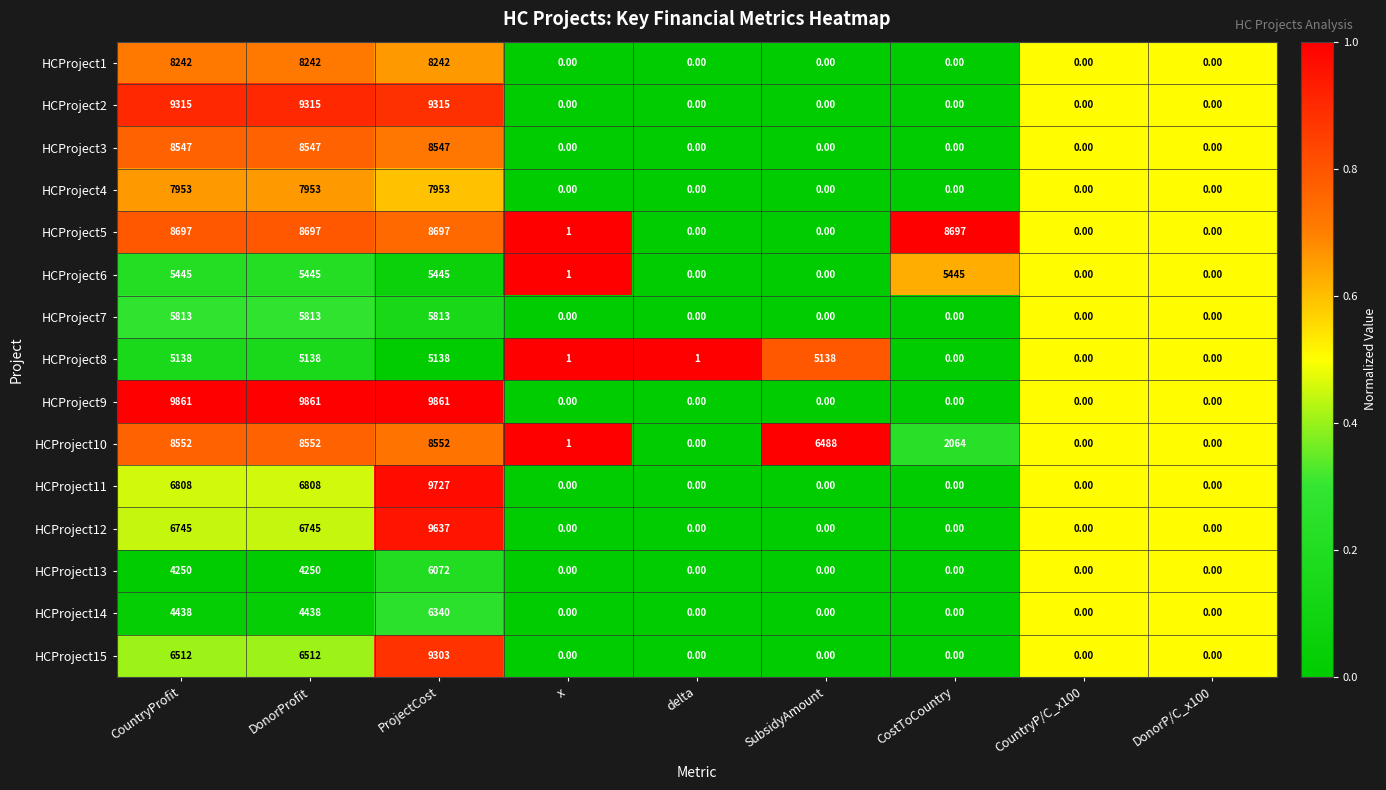

What is the spread (max minus min) of values at DonorProfit?

5611